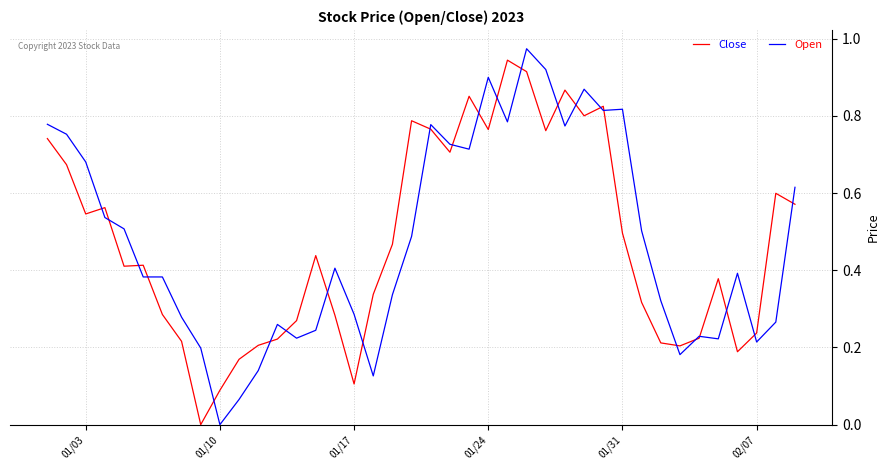

How many categories are shown in the chart?

40